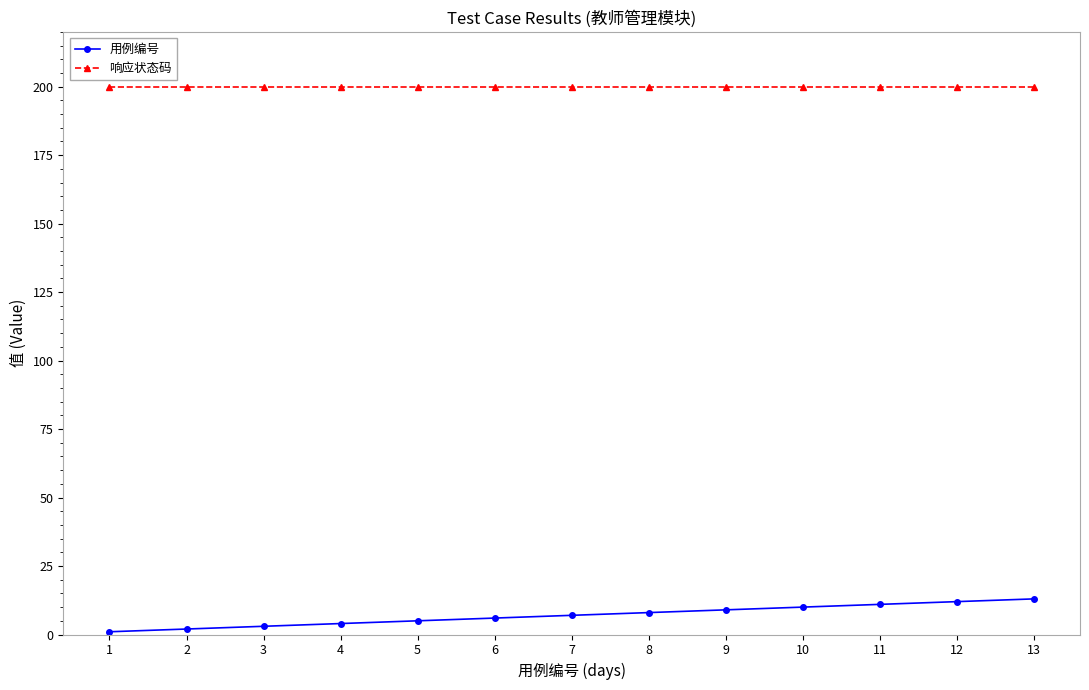

How many lines are shown in the chart?

2